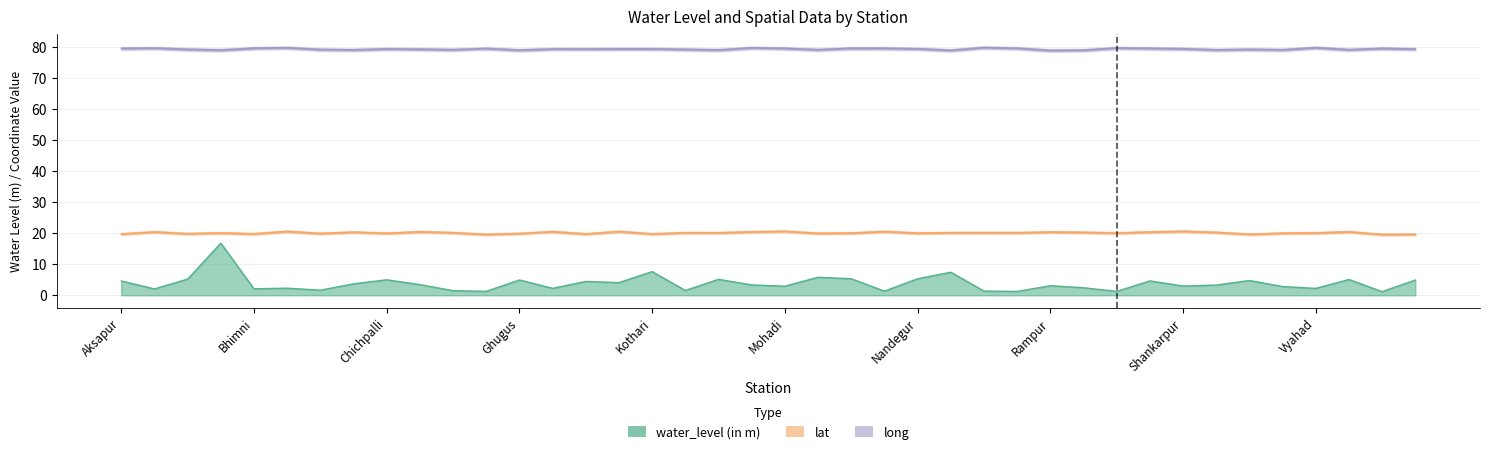

At which category does water_level (in m) reach its first local valley?

Balapur